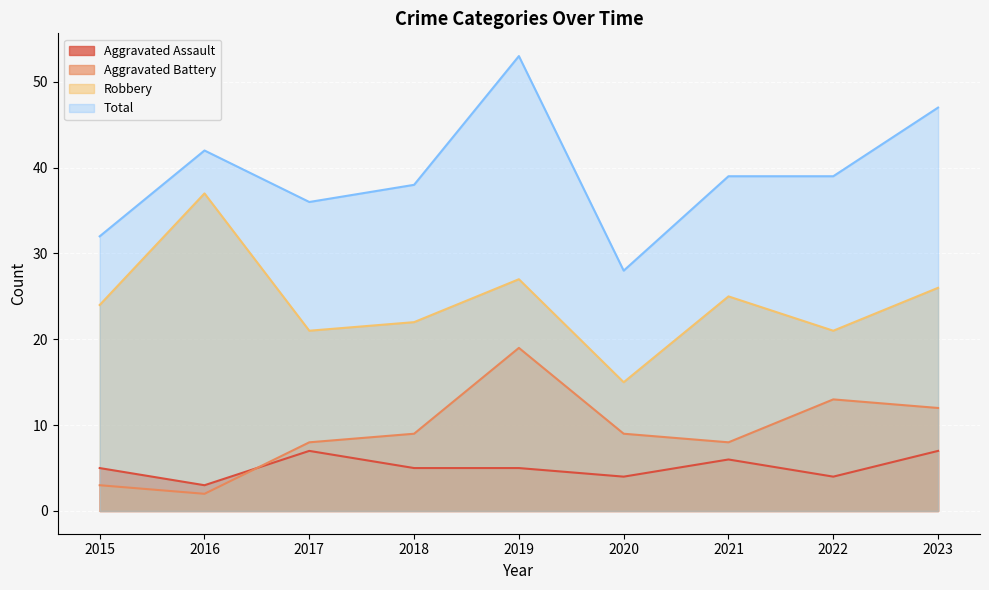

True or false: Robbery has more than 0 interior local peaks.

True